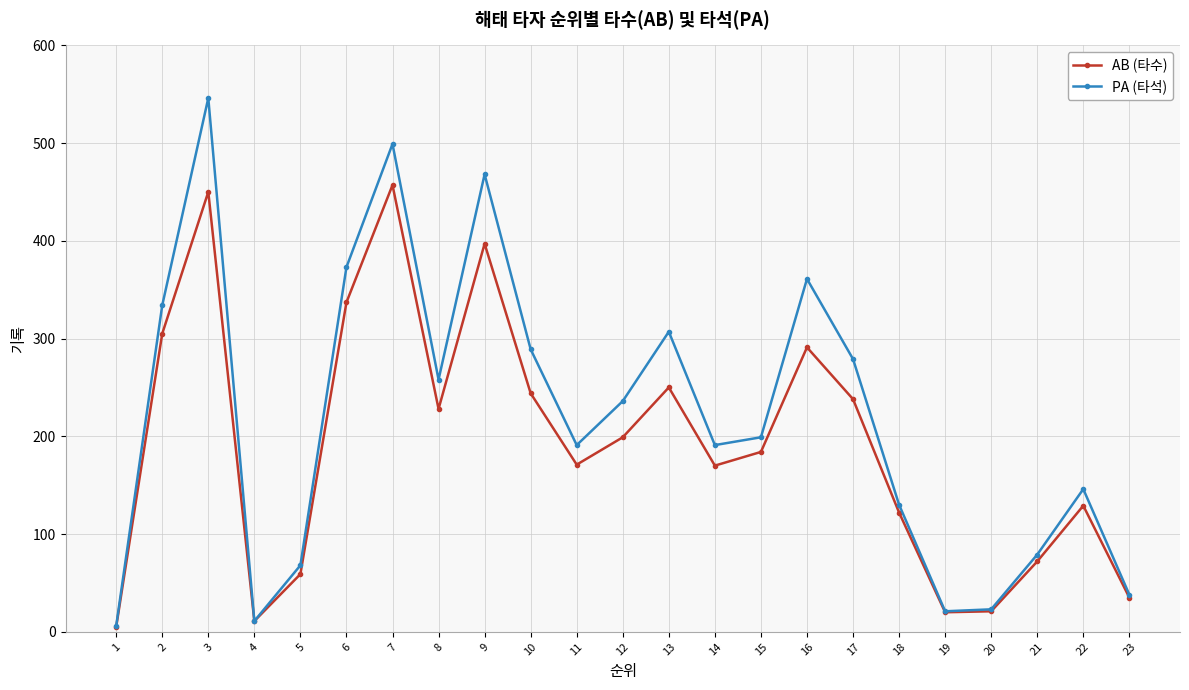

The value of PA (타석) at 6 is 240. True or false?

False